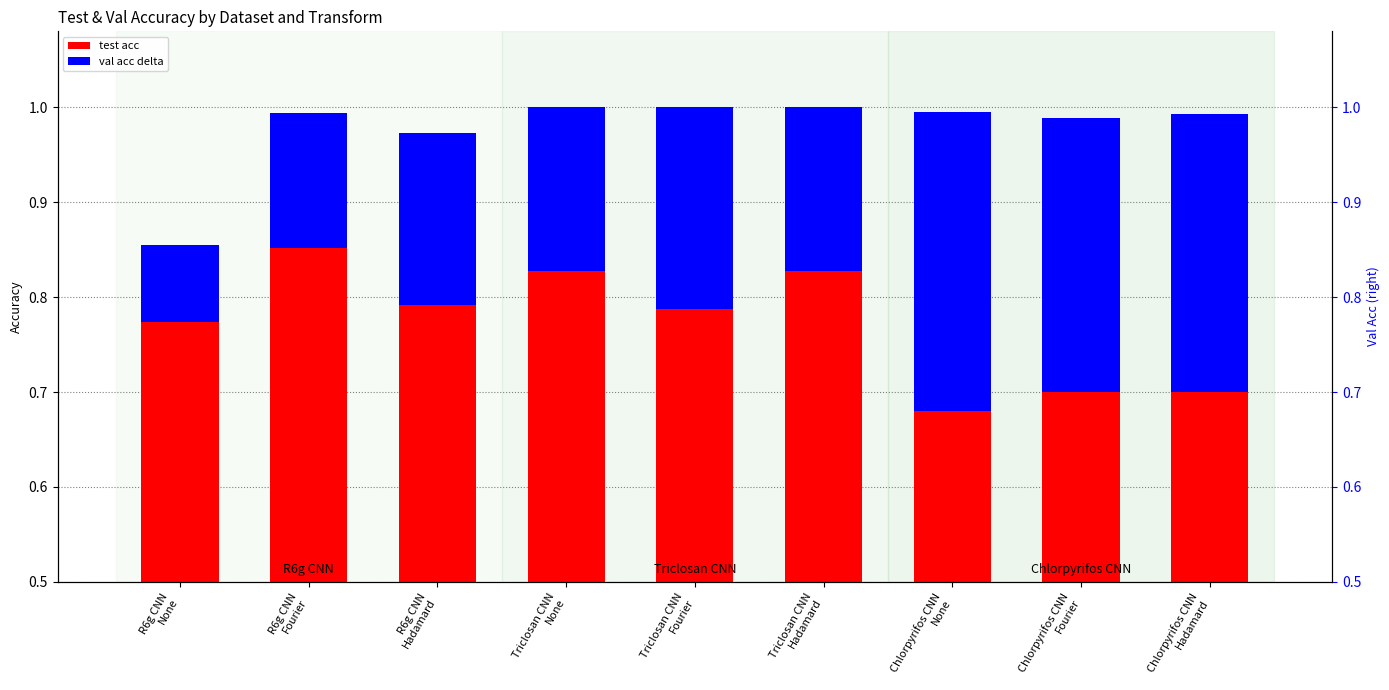

Which category has the highest value in the val acc delta series?

Chlorpyrifos CNN
None